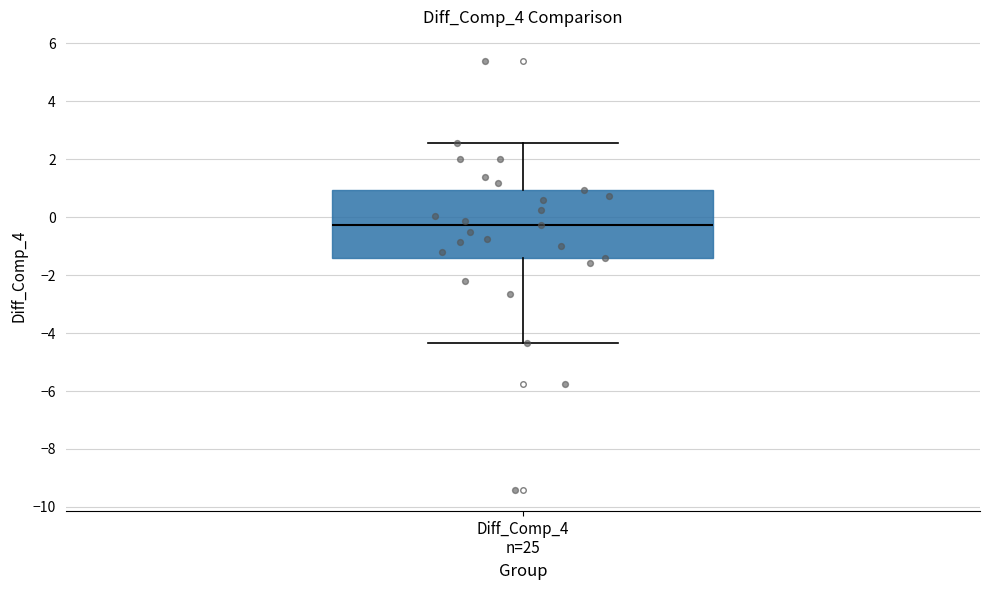

Read this box plot against the y-axis: the position of the median line, the range covered by the box, and the ends of both whiskers. The values are not printed on the chart, so give them approximately, as read against the axis.

median -0.2, box -1.4 to 1.0, whiskers -4.4 to 2.6